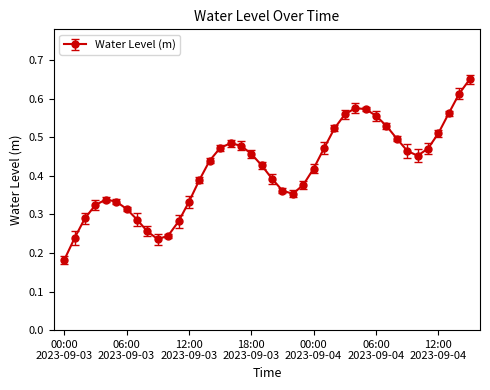

True or false: there are more than 2 points higher than both neighbors.

True